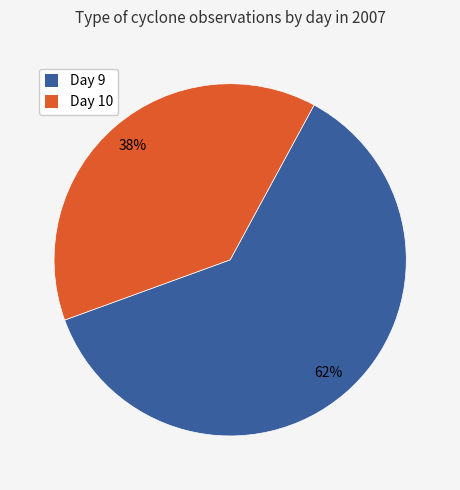

What is the ratio of the value at Day 10 to the value at Day 9?

0.6